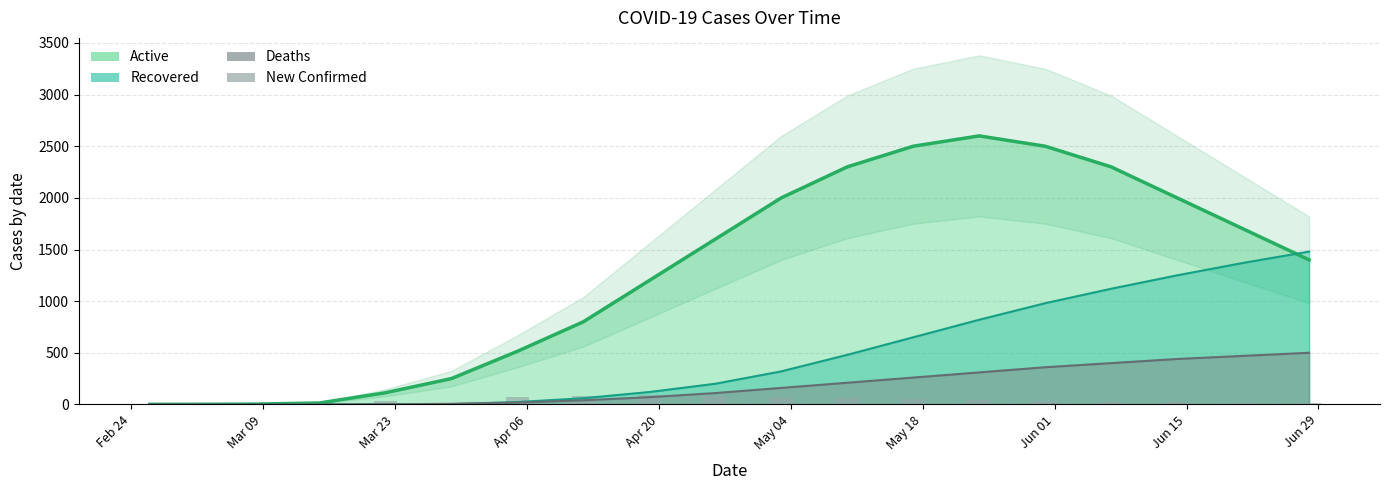

How many values in the new confirmed series are below 30?

9